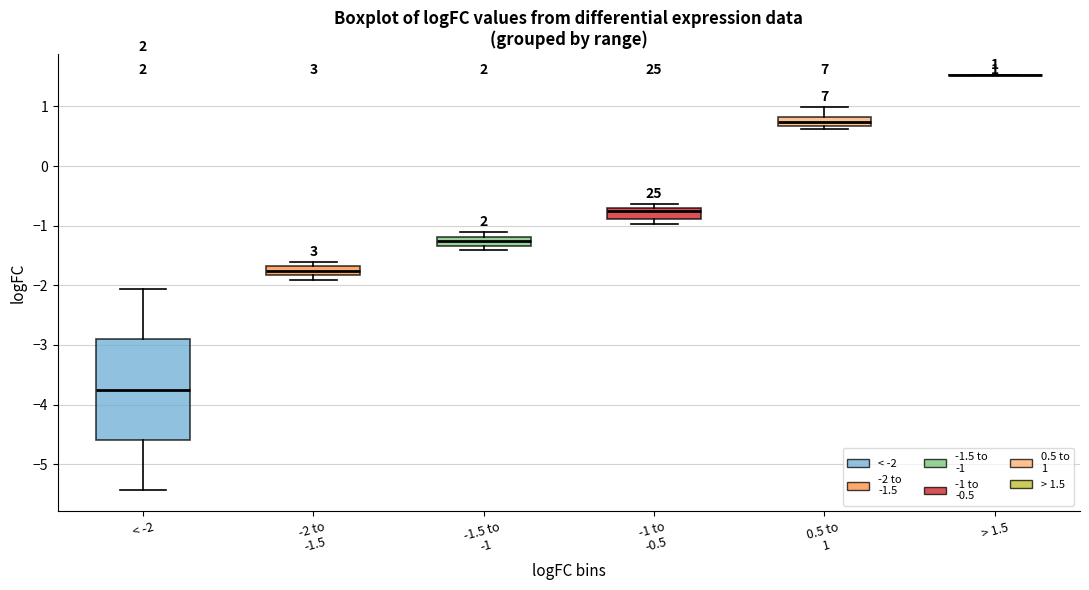

Which box is the tallest, from its lower edge to its upper edge?

< -2